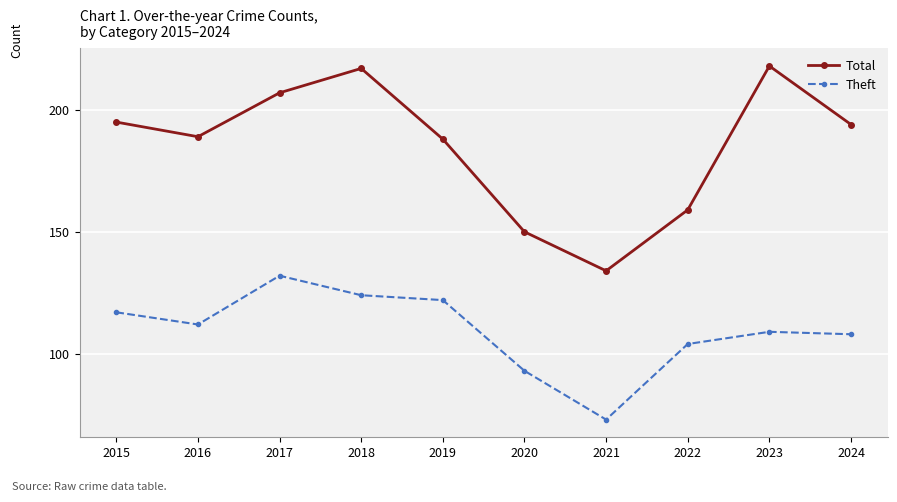

At which category does the chart reach its minimum across all series?

2021